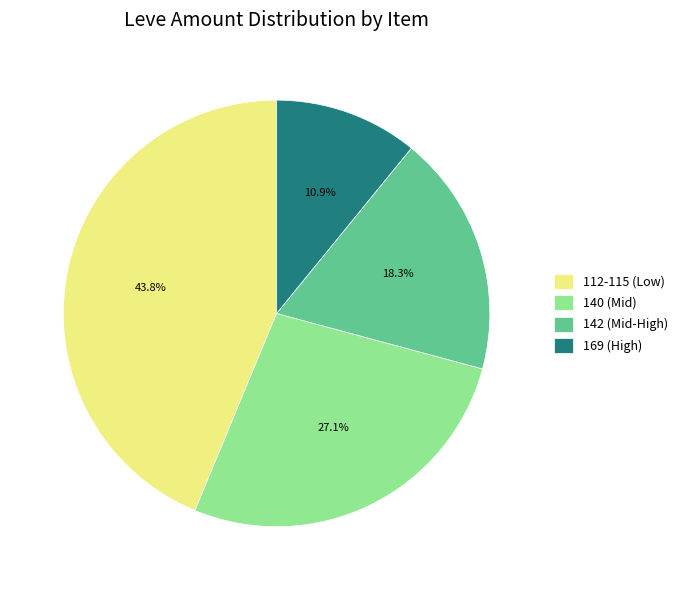

Rank the categories by value from lowest to highest.

169 (High), 142 (Mid-High), 140 (Mid), 112-115 (Low)